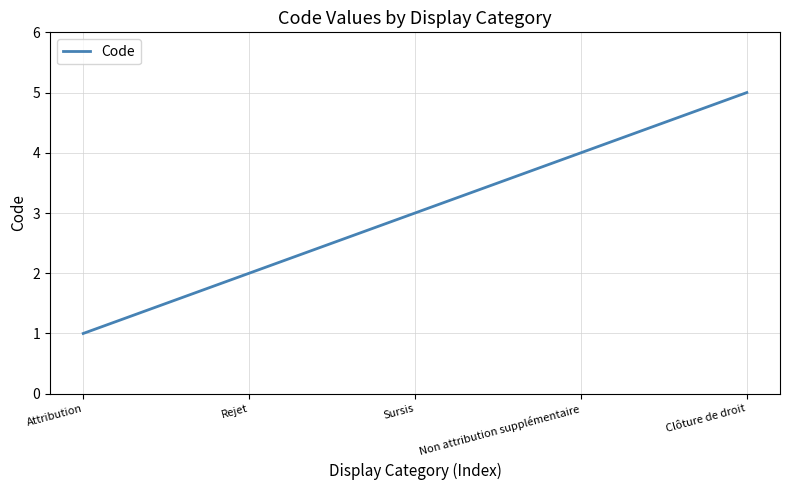

What is the smallest value displayed?

1